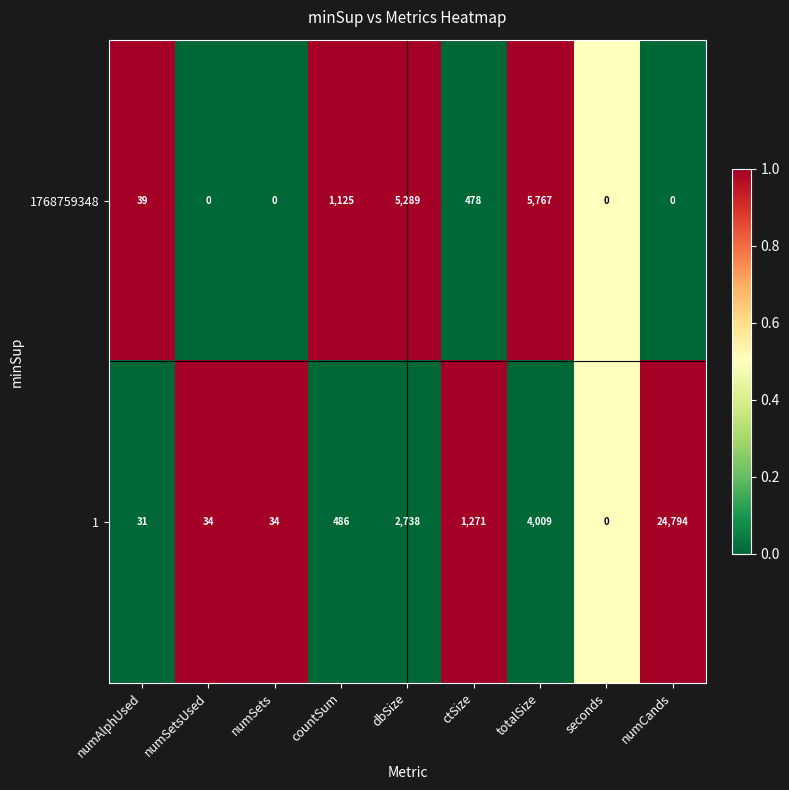

What is the difference between the maximum and second lowest values in the 1768759348 series?

5767